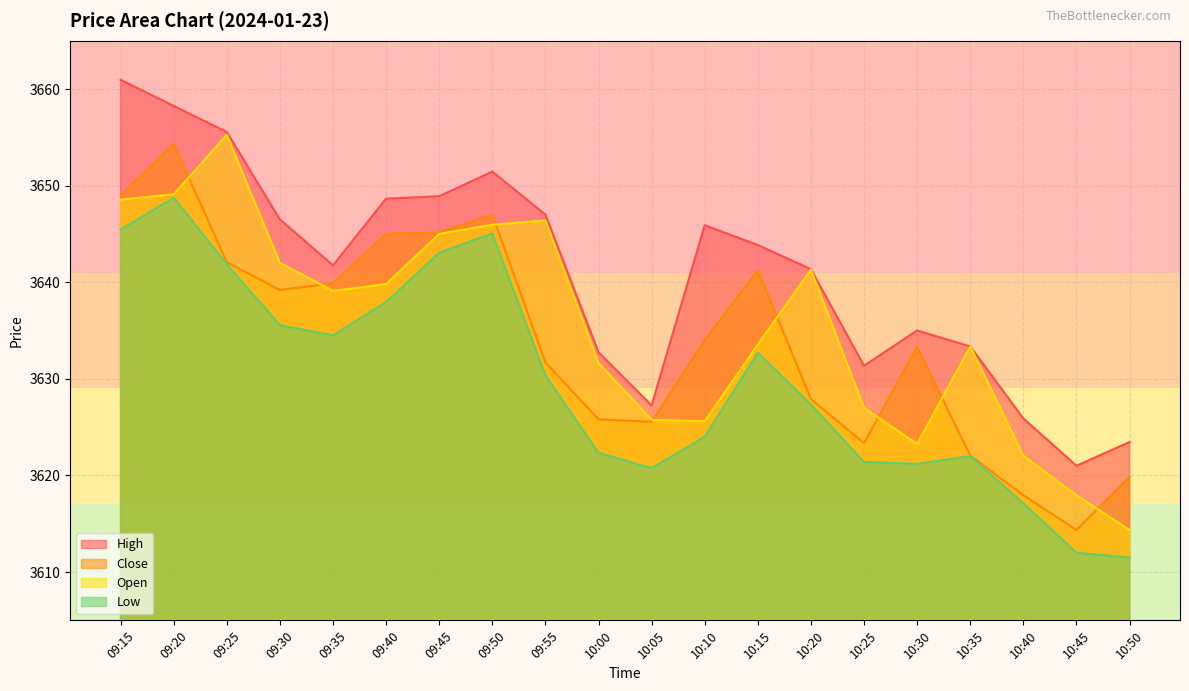

At which label does Close first exceed 3634?

09:15